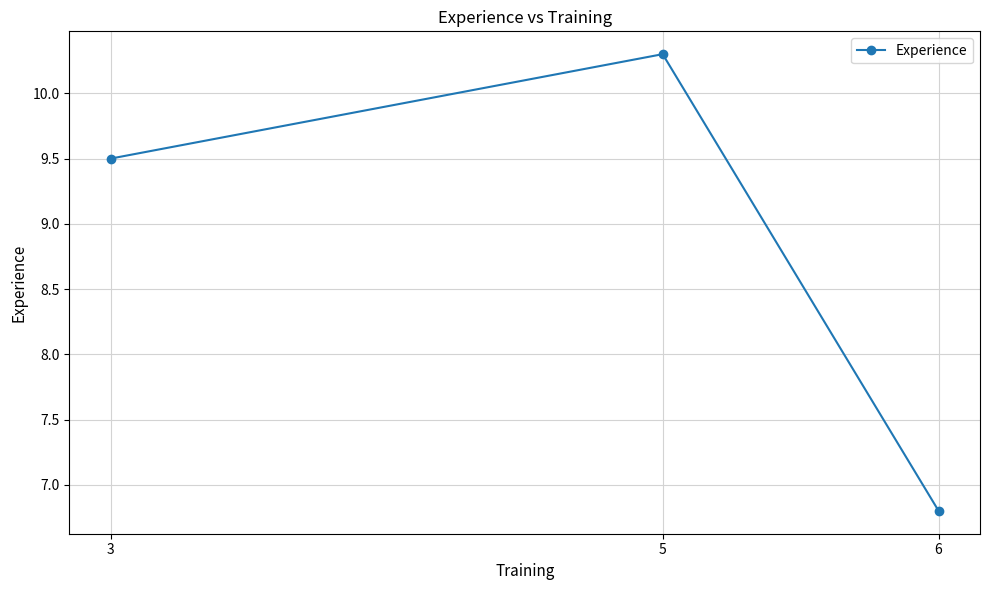

Reading left to right, transcribe all the data shown in this chart.

9.5	10.3	6.8